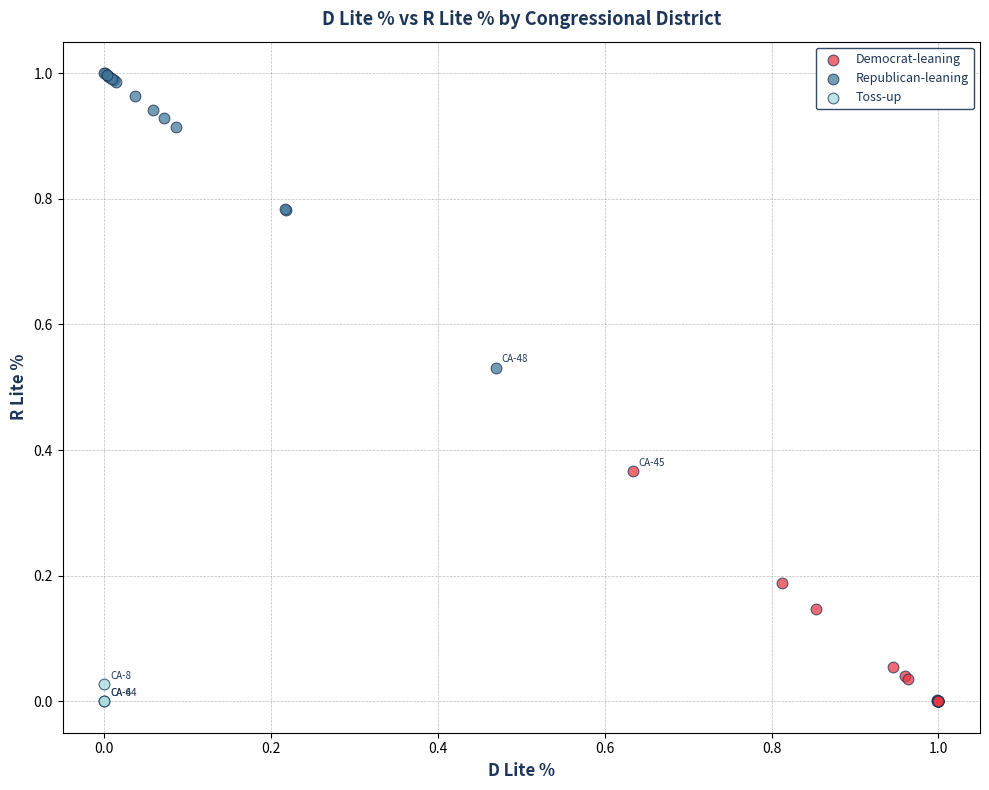

Which series has the widest spread of Y values?

Republican-leaning